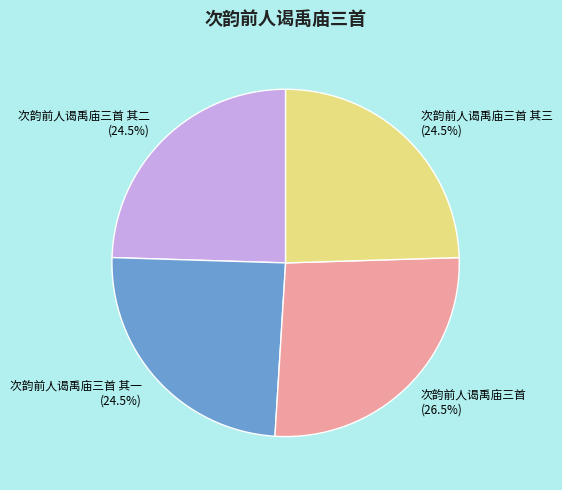

Which slice is the largest?

次韵前人谒禹庙三首 (26.5%)